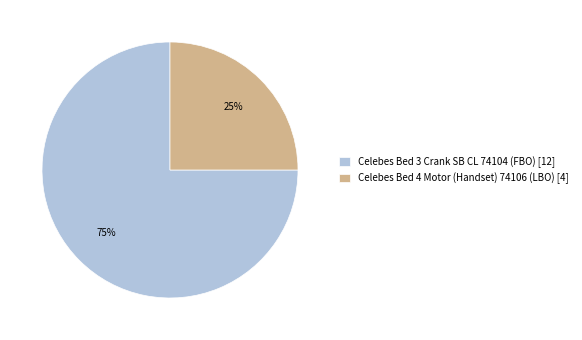

The Celebes Bed 3 Crank SB CL 74104 (FBO) slice represents 75% of the pie. True or false?

True